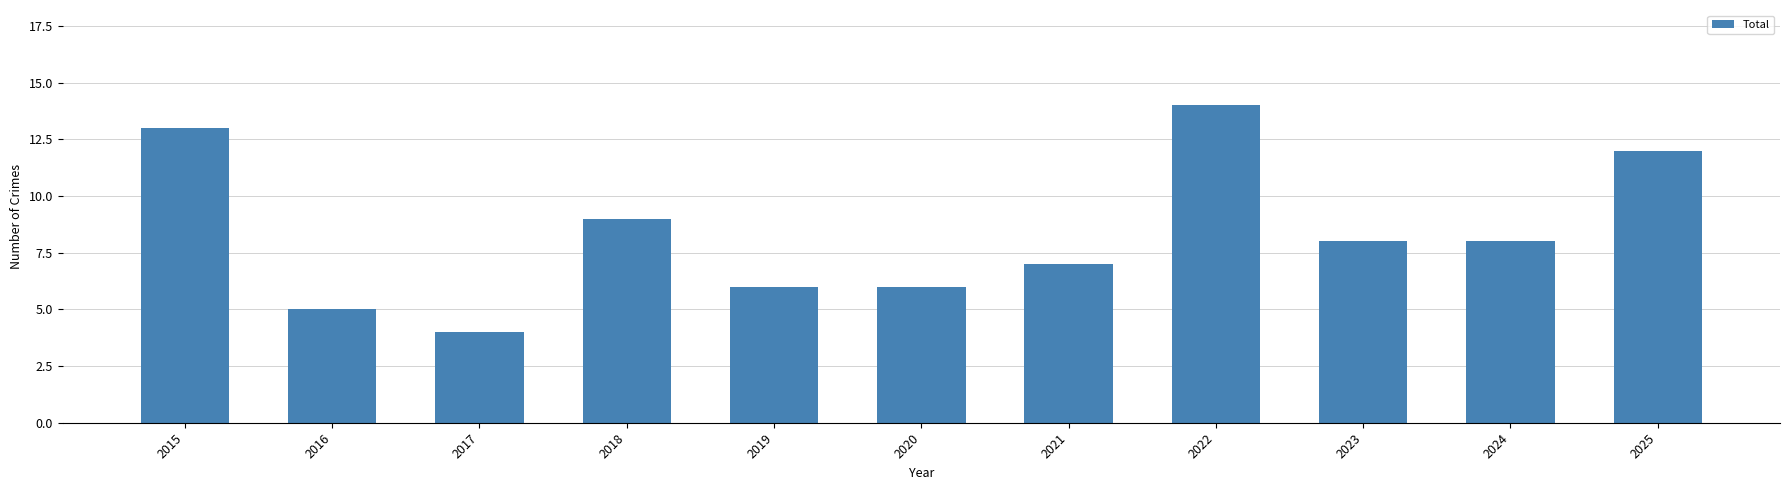

Does the chart contain any negative values?

No